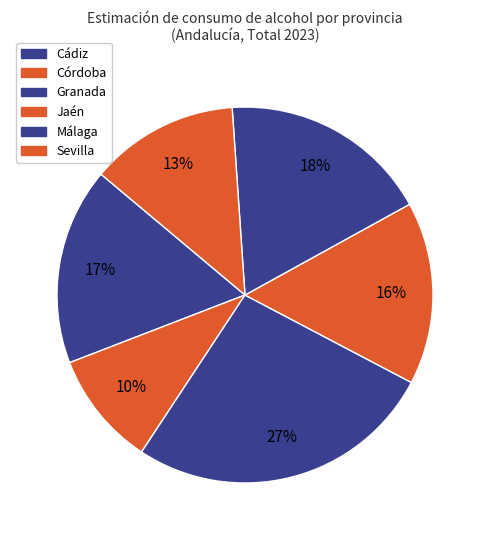

How many segments does this pie chart have?

6